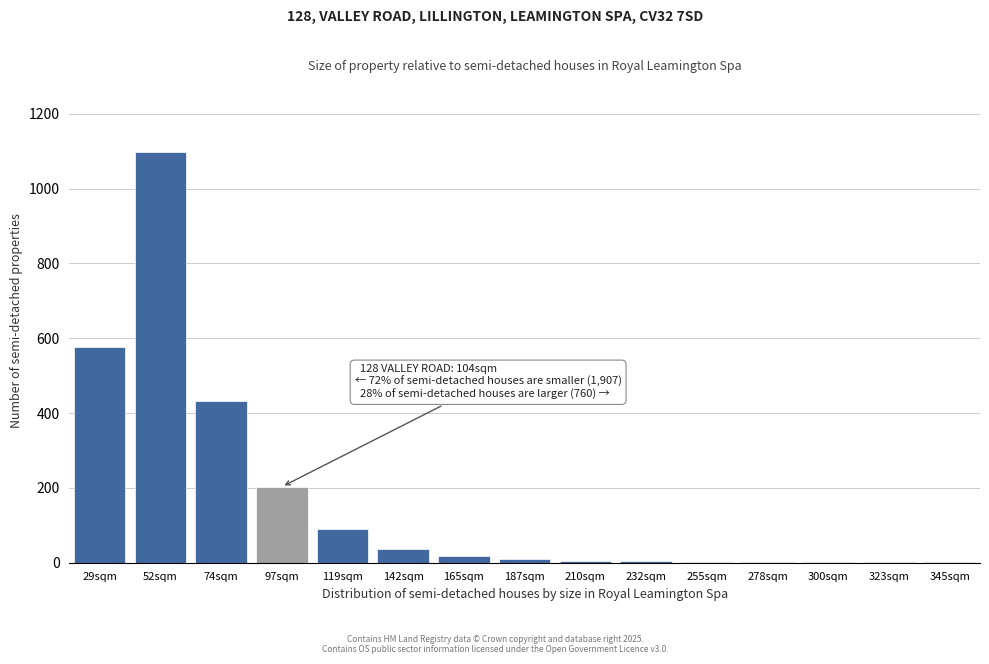

Between 119sqm and 52sqm, which is larger?

52sqm